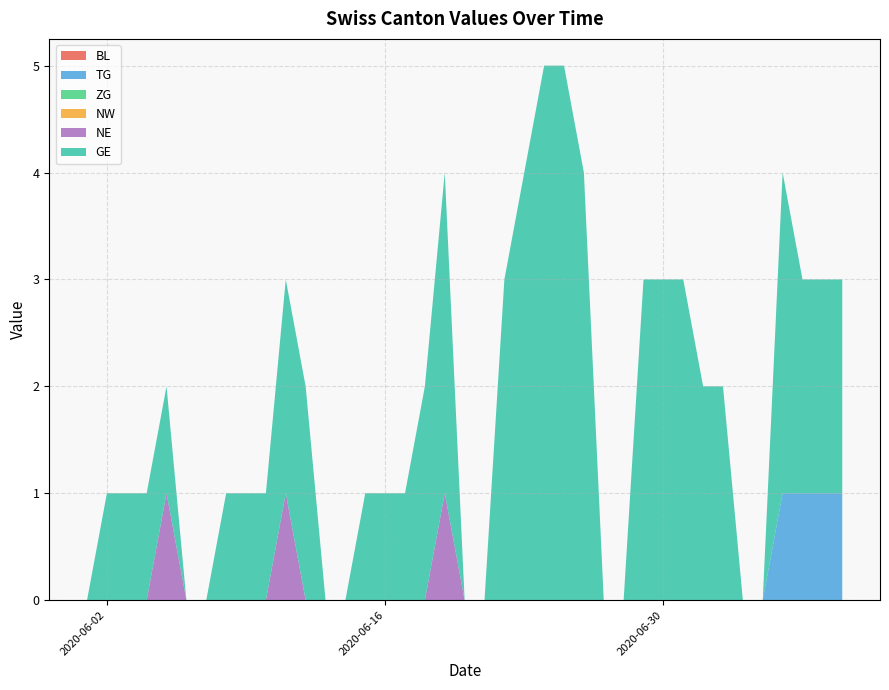

Does the chart have visible grid lines?

Yes